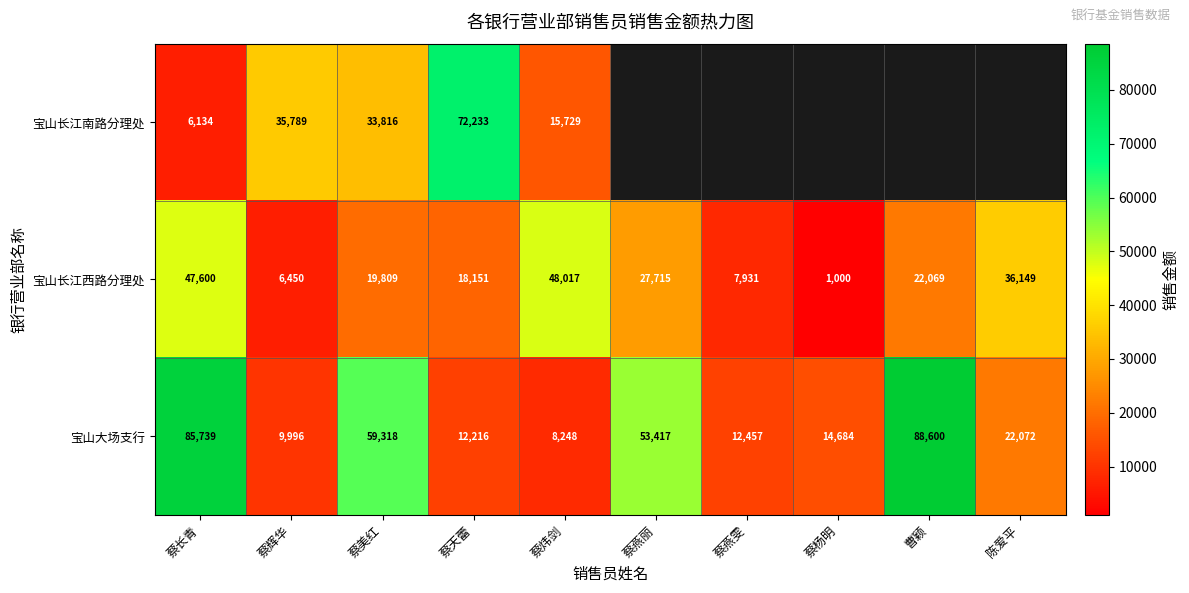

What is the difference between the 宝山长江西路分理处 values at 曹颖 and 蔡杨明?

21069